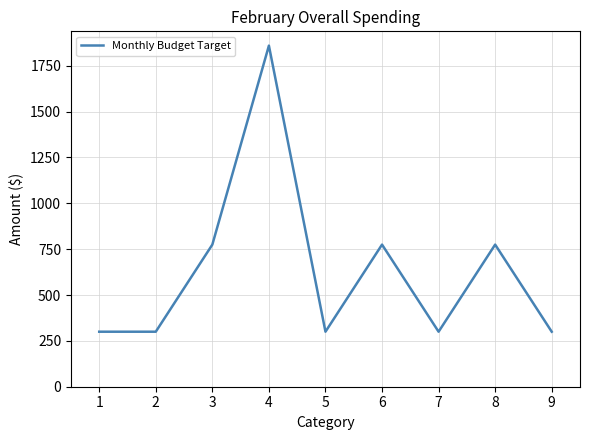

Which category has the highest value across all series?

4